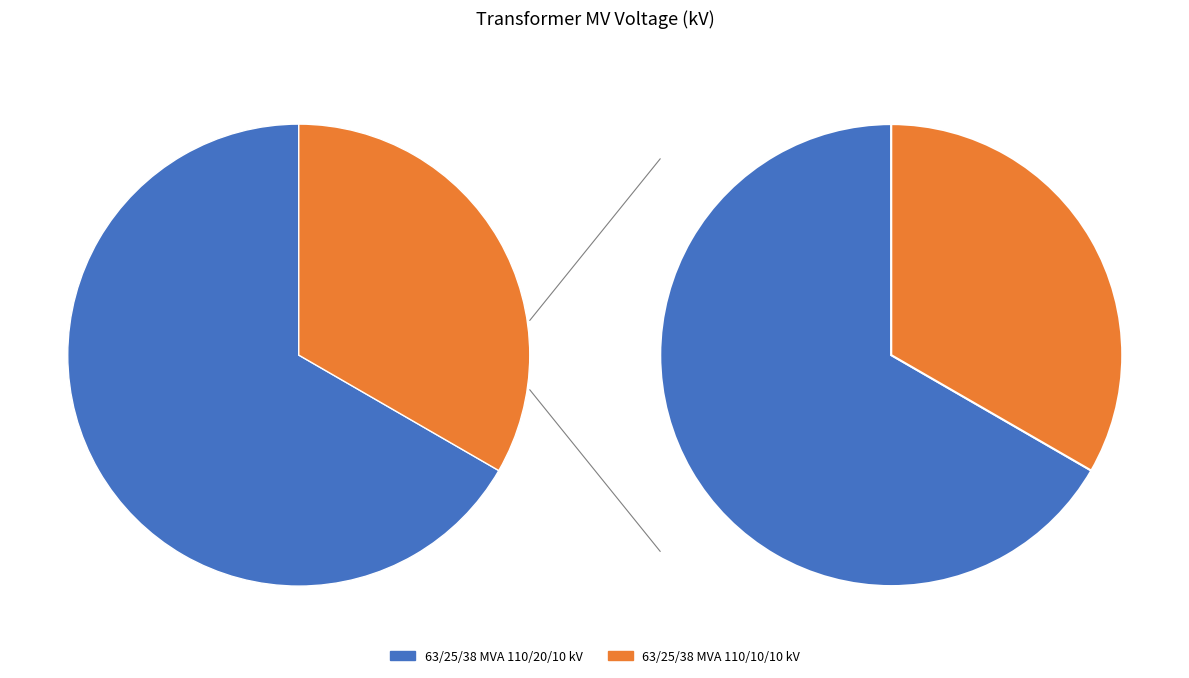

Combined, do 63/25/38 MVA 110/10/10 kV and 63/25/38 MVA 110/20/10 kV account for over 50%?

Yes